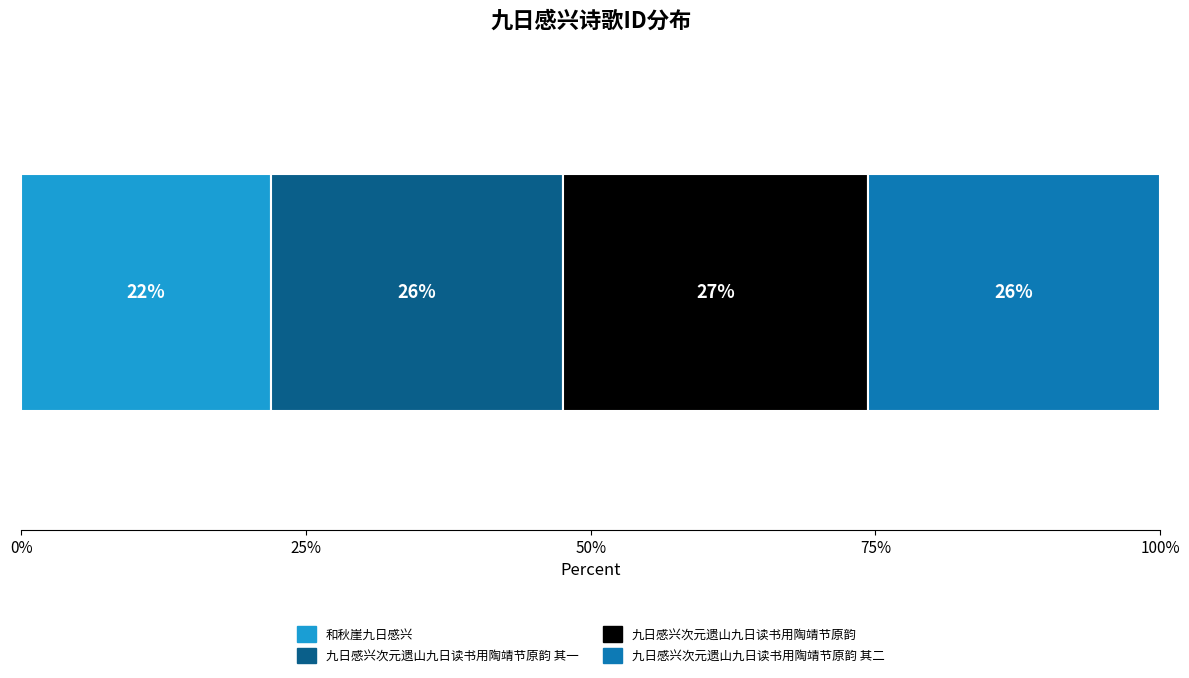

What are all the series names shown in the legend?

和秋崖九日感兴, 九日感兴次元遗山九日读书用陶靖节原韵 其一, 九日感兴次元遗山九日读书用陶靖节原韵, 九日感兴次元遗山九日读书用陶靖节原韵 其二